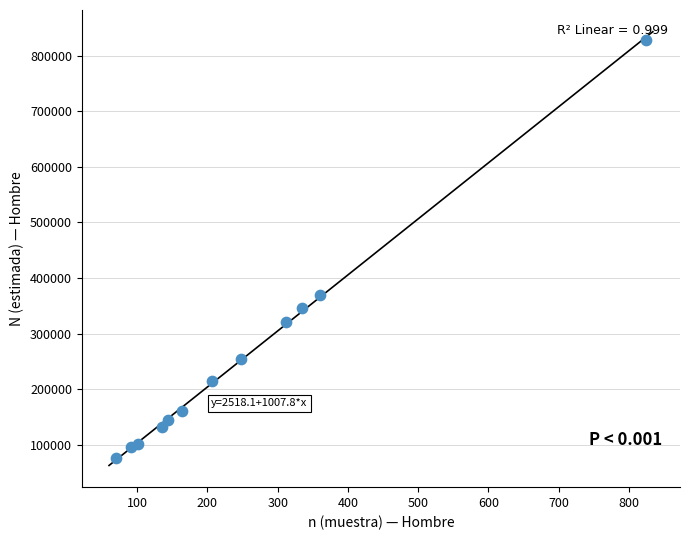

What Y value in the scatter plot is closest to 452164?

369482